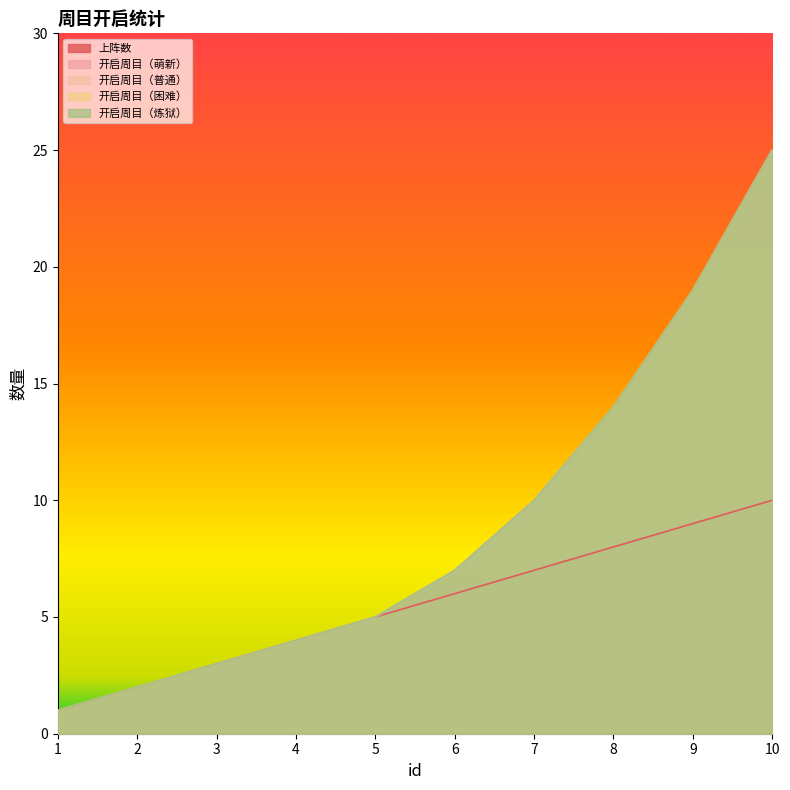

Reading left to right, what are all the values shown in this chart?

上阵数: 1=1	2=2	3=3	4=4	5=5	6=6	7=7	8=8	9=9	10=10
开启周目（萌新）: 1=1	2=2	3=3	4=4	5=5	6=7	7=10	8=14	9=19	10=25
开启周目（普通）: 1=1	2=2	3=3	4=4	5=5	6=7	7=10	8=14	9=19	10=25
开启周目（困难）: 1=1	2=2	3=3	4=4	5=5	6=7	7=10	8=14	9=19	10=25
开启周目（炼狱）: 1=1	2=2	3=3	4=4	5=5	6=7	7=10	8=14	9=19	10=25